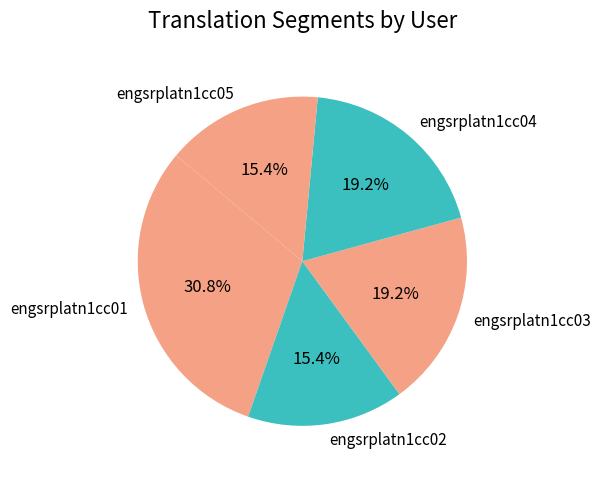

Which category has the biggest portion of the pie?

engsrplatn1cc01